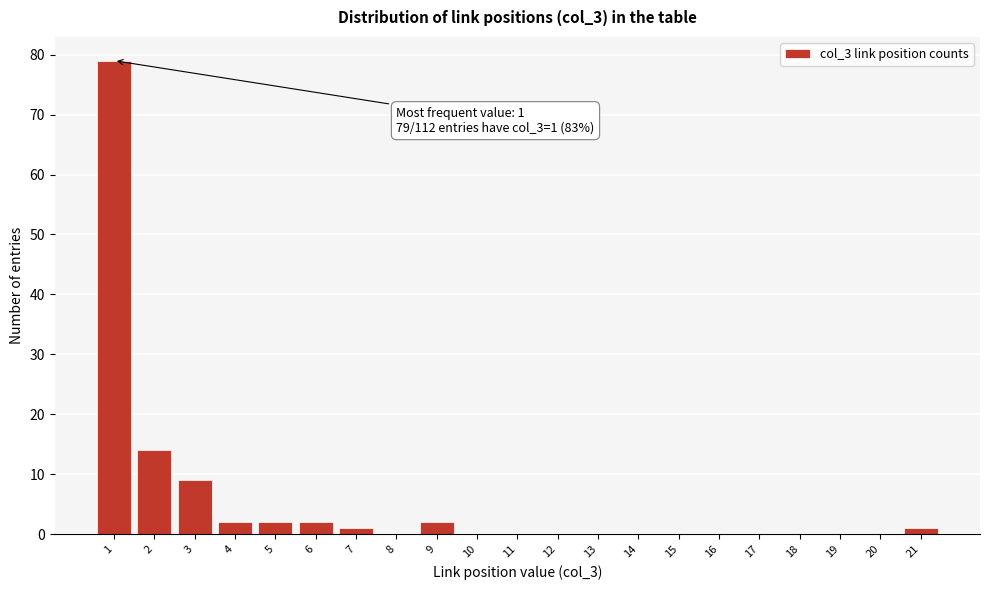

Which range on the x-axis has the tallest bar?

0.5 to 1.5